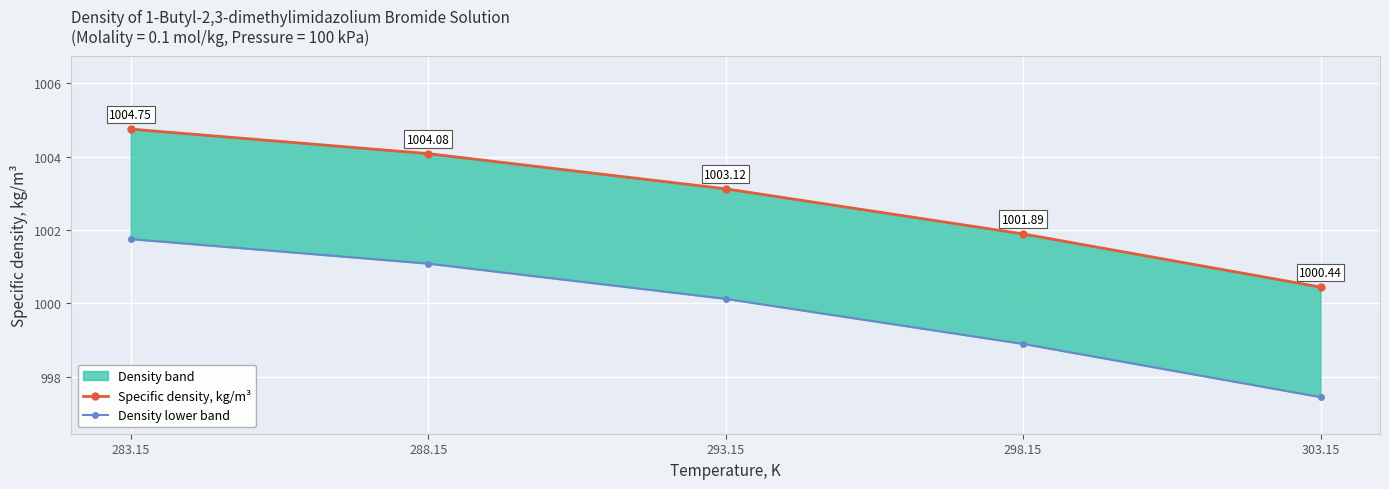

What is the sum of all Specific density, kg/m³ values?

5014.3